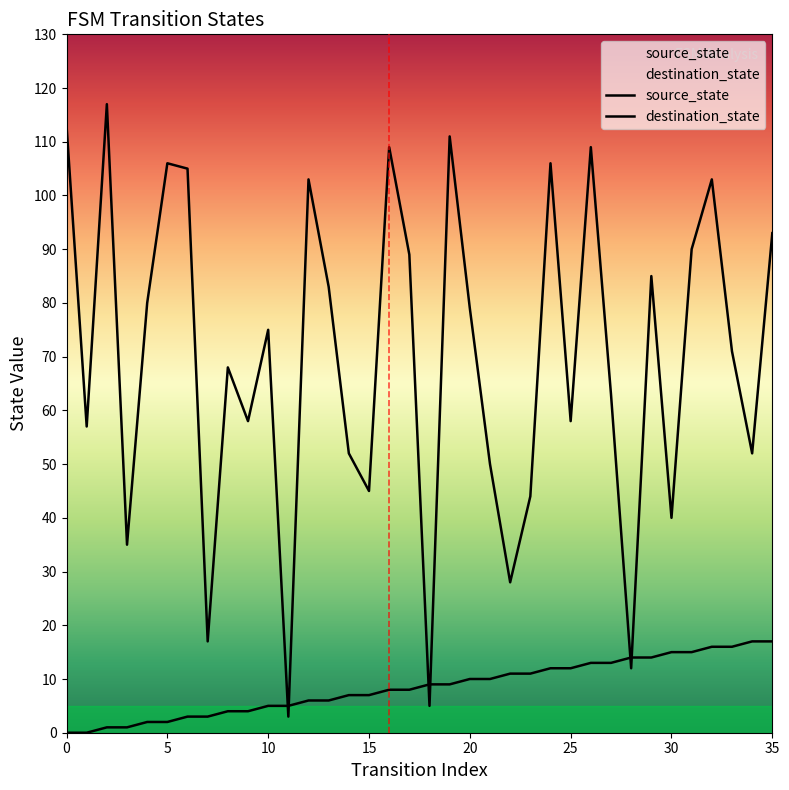

What is the label of the 33rd point from the left?

32